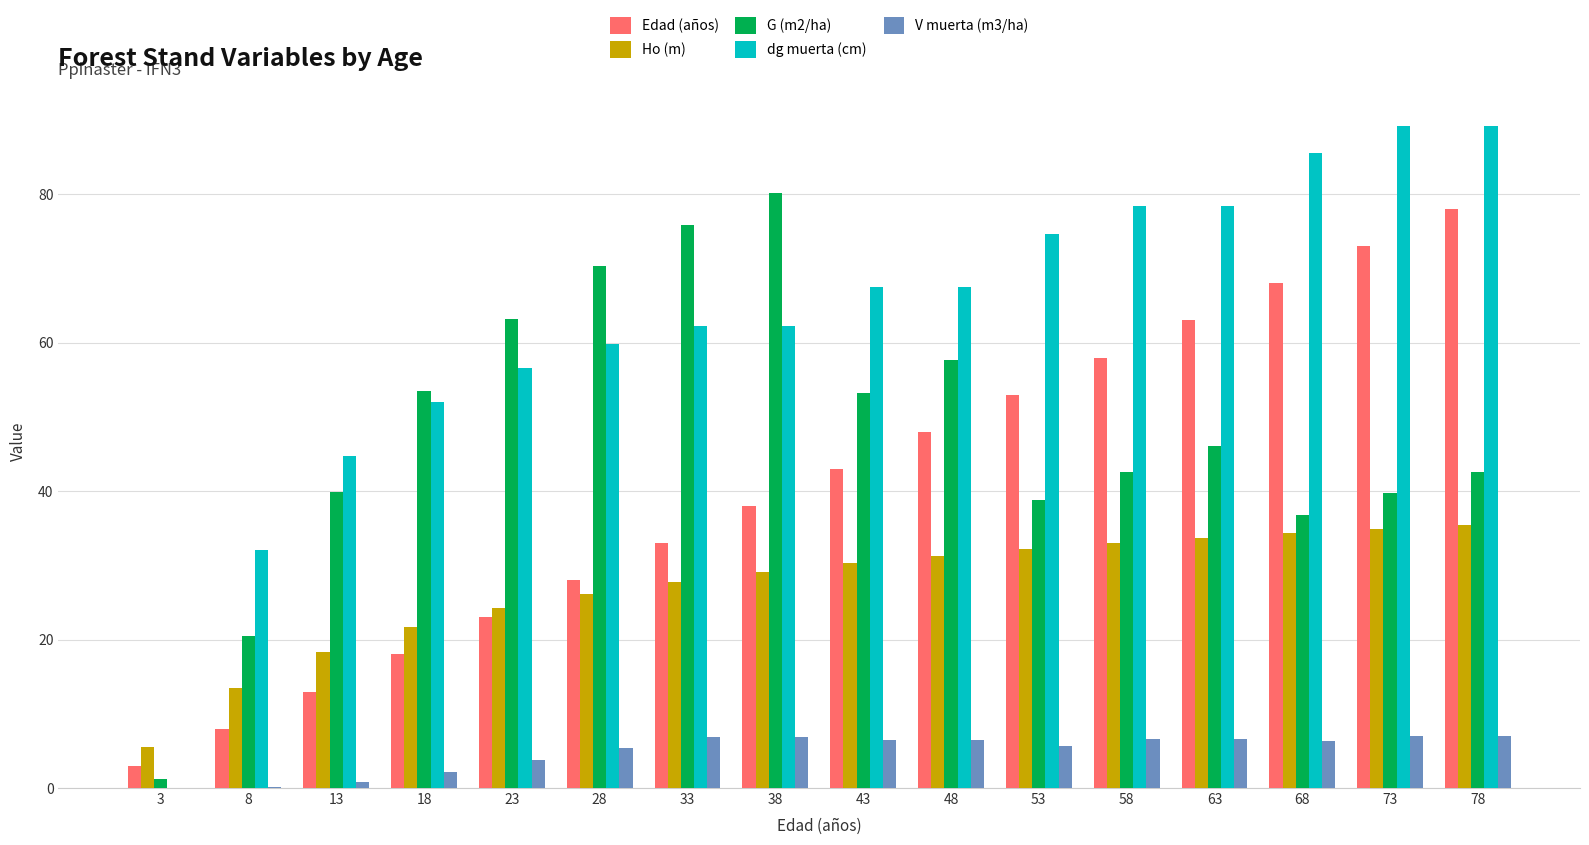

The G (m2/ha) series shows 80.1 at 38. True or false?

True